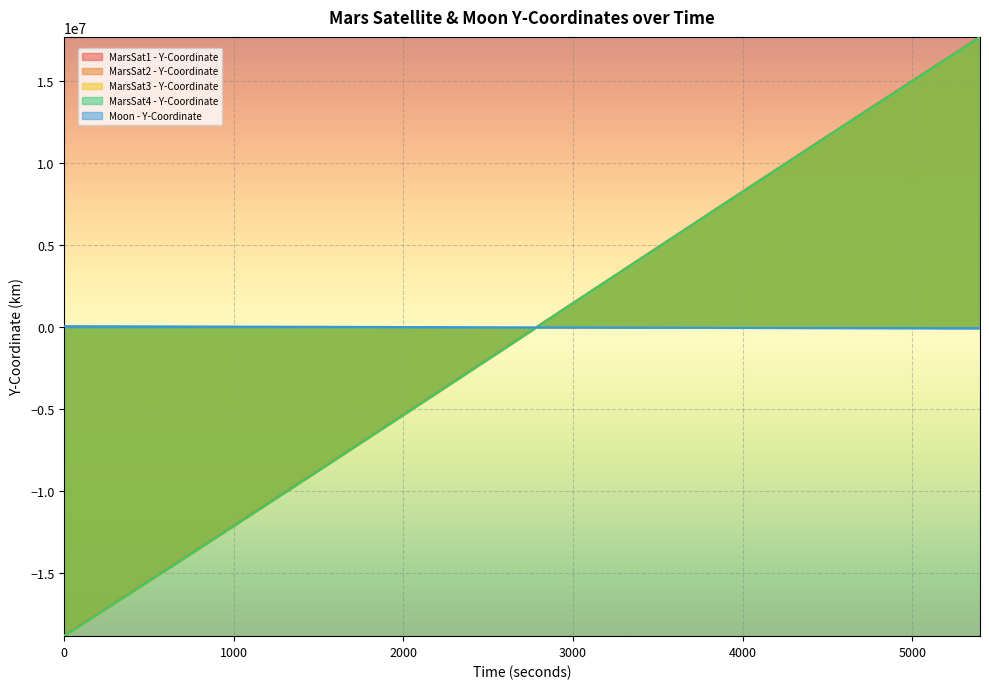

Between 2100 and 4200, which series saw the biggest shift?

MarsSat3 - Y-Coordinate